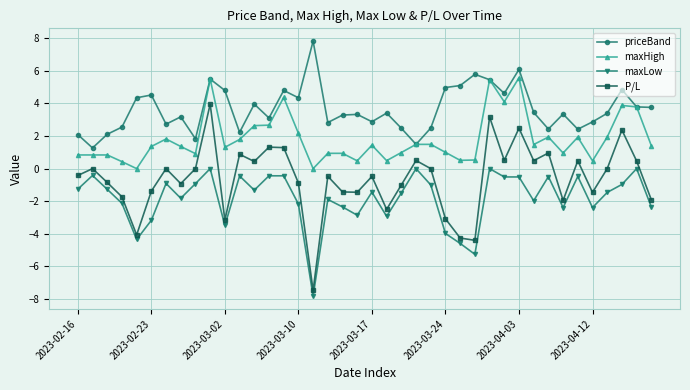

Which series has the largest range (max minus min)?

P/L